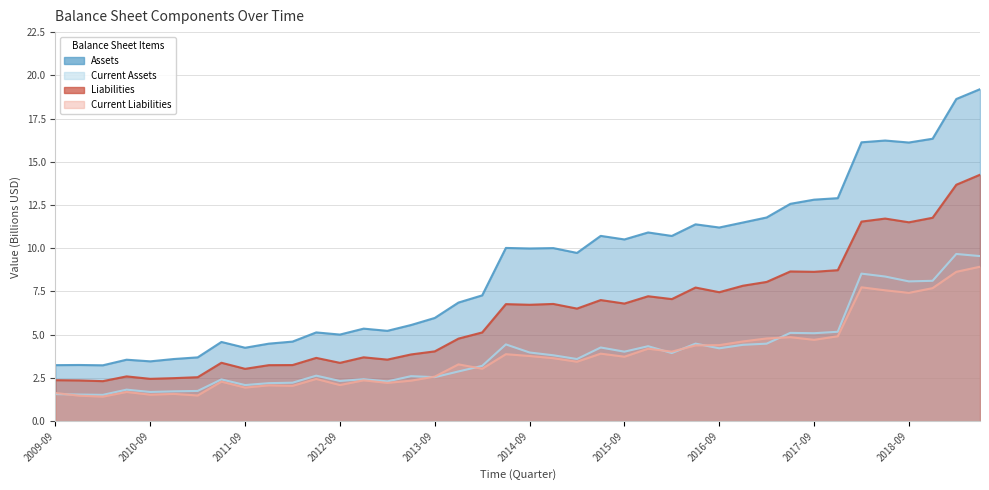

In Liabilities, how many points are higher than both neighbors (excluding endpoints)?

11